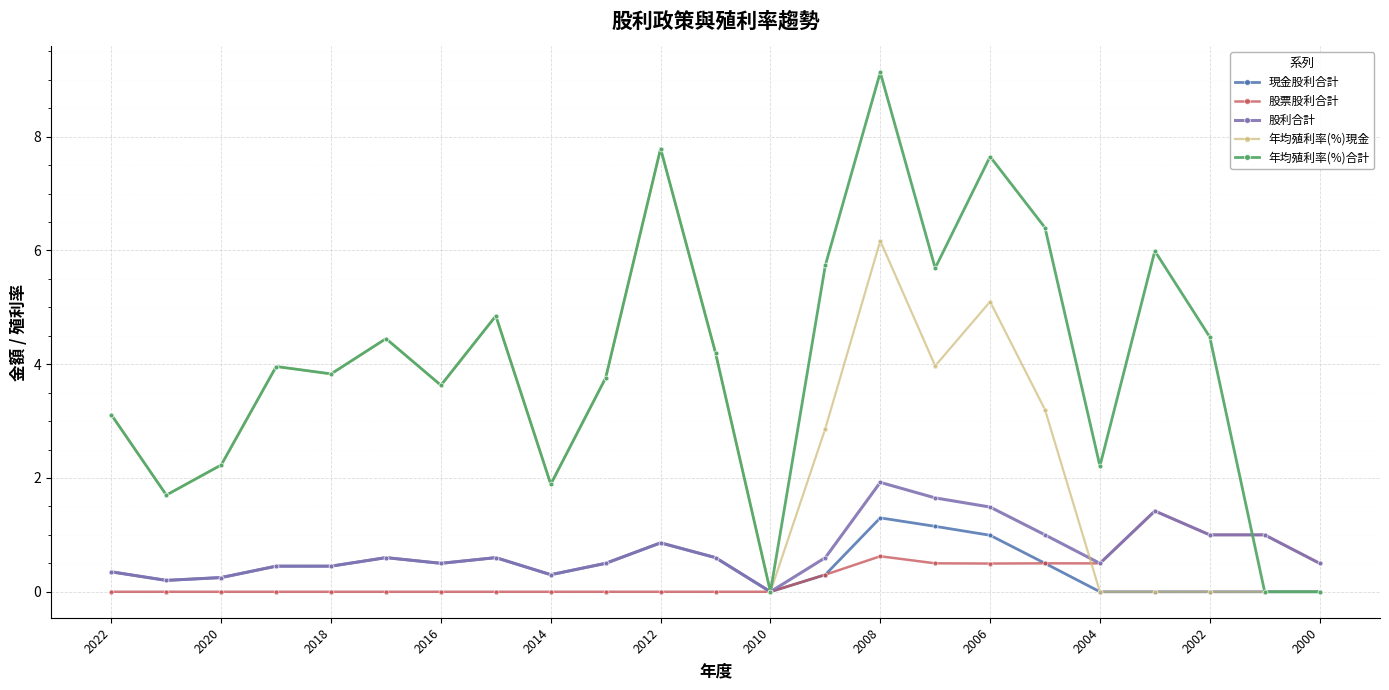

True or false: 年均殖利率(%)合計 has more than 0 points higher than both neighbors.

True